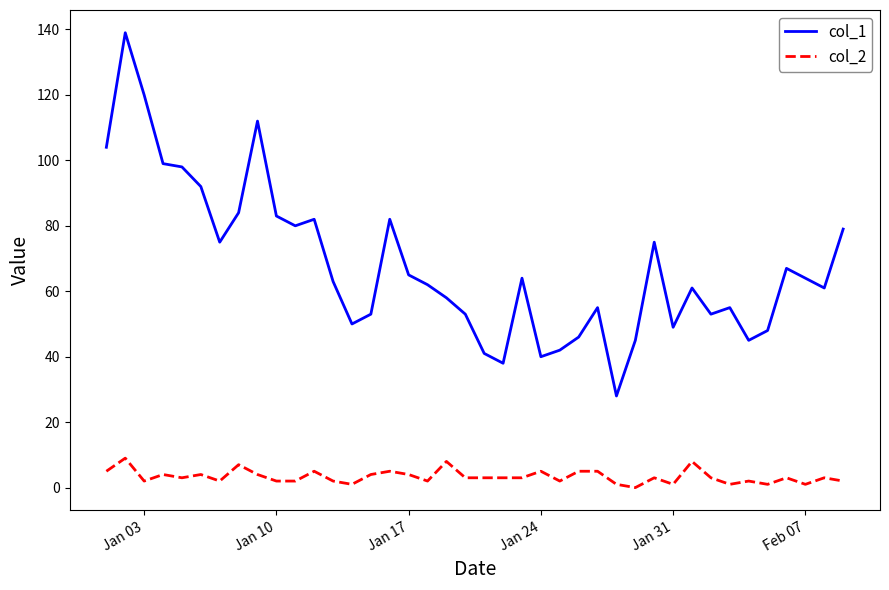

True or false: col_2 and col_1 cross at least once.

False